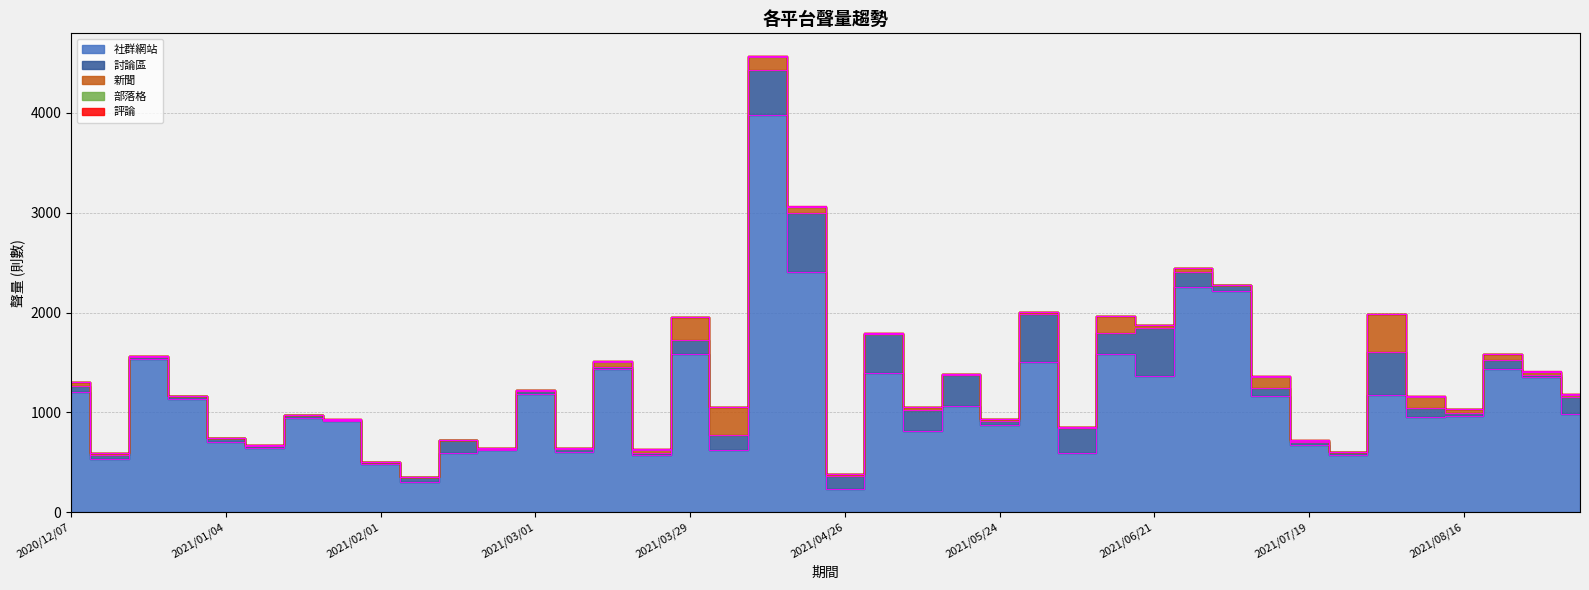

Reading left to right, extract all data points from this chart.

社群網站: 2020/12/07=1200	2020/12/14=536	2020/12/21=1540	2020/12/28=1137	2021/01/04=704	2021/01/11=649	2021/01/18=949	2021/01/25=910	2021/02/01=486	2021/02/08=307	2021/02/15=595	2021/02/22=625	2021/03/01=1188	2021/03/08=603	2021/03/15=1433	2021/03/22=571	2021/03/29=1585	2021/04/05=620	2021/04/12=3979	2021/04/19=2409	2021/04/26=234	2021/05/03=1398	2021/05/10=812	2021/05/17=1062	2021/05/24=874	2021/05/31=1509	2021/06/07=590	2021/06/14=1584	2021/06/21=1361	2021/06/28=2258	2021/07/05=2219	2021/07/12=1160	2021/07/19=673	2021/07/26=570	2021/08/02=1179	2021/08/09=954	2021/08/16=961	2021/08/23=1440	2021/08/30=1353	2021/09/06=986
討論區: 2020/12/07=66	2020/12/14=37	2020/12/21=16	2020/12/28=25	2021/01/04=38	2021/01/11=16	2021/01/18=25	2021/01/25=16	2021/02/01=16	2021/02/08=43	2021/02/15=125	2021/02/22=11	2021/03/01=31	2021/03/08=27	2021/03/15=27	2021/03/22=25	2021/03/29=136	2021/04/05=155	2021/04/12=446	2021/04/19=591	2021/04/26=135	2021/05/03=387	2021/05/10=212	2021/05/17=313	2021/05/24=44	2021/05/31=475	2021/06/07=258	2021/06/14=212	2021/06/21=484	2021/06/28=146	2021/07/05=54	2021/07/12=80	2021/07/19=33	2021/07/26=34	2021/08/02=424	2021/08/09=94	2021/08/16=34	2021/08/23=85	2021/08/30=26	2021/09/06=172
新聞: 2020/12/07=36	2020/12/14=21	2020/12/21=6	2020/12/28=0	2021/01/04=5	2021/01/11=5	2021/01/18=3	2021/01/25=2	2021/02/01=3	2021/02/08=5	2021/02/15=8	2021/02/22=9	2021/03/01=8	2021/03/08=12	2021/03/15=48	2021/03/22=30	2021/03/29=236	2021/04/05=278	2021/04/12=133	2021/04/19=57	2021/04/26=11	2021/05/03=4	2021/05/10=29	2021/05/17=6	2021/05/24=15	2021/05/31=23	2021/06/07=6	2021/06/14=169	2021/06/21=29	2021/06/28=39	2021/07/05=5	2021/07/12=120	2021/07/19=13	2021/07/26=1	2021/08/02=379	2021/08/09=110	2021/08/16=42	2021/08/23=57	2021/08/30=27	2021/09/06=20
部落格: 2020/12/07=3	2020/12/14=2	2020/12/21=2	2020/12/28=4	2021/01/04=2	2021/01/11=2	2021/01/18=0	2021/01/25=2	2021/02/01=1	2021/02/08=0	2021/02/15=1	2021/02/22=1	2021/03/01=0	2021/03/08=0	2021/03/15=5	2021/03/22=5	2021/03/29=3	2021/04/05=0	2021/04/12=7	2021/04/19=1	2021/04/26=3	2021/05/03=4	2021/05/10=2	2021/05/17=3	2021/05/24=2	2021/05/31=0	2021/06/07=0	2021/06/14=0	2021/06/21=0	2021/06/28=1	2021/07/05=2	2021/07/12=1	2021/07/19=1	2021/07/26=0	2021/08/02=1	2021/08/09=4	2021/08/16=0	2021/08/23=1	2021/08/30=4	2021/09/06=11
評論: 2020/12/07=0	2020/12/14=0	2020/12/21=0	2020/12/28=0	2021/01/04=0	2021/01/11=0	2021/01/18=0	2021/01/25=0	2021/02/01=0	2021/02/08=0	2021/02/15=0	2021/02/22=0	2021/03/01=0	2021/03/08=0	2021/03/15=0	2021/03/22=0	2021/03/29=0	2021/04/05=2	2021/04/12=0	2021/04/19=6	2021/04/26=0	2021/05/03=0	2021/05/10=4	2021/05/17=0	2021/05/24=0	2021/05/31=0	2021/06/07=2	2021/06/14=1	2021/06/21=0	2021/06/28=1	2021/07/05=0	2021/07/12=2	2021/07/19=0	2021/07/26=0	2021/08/02=2	2021/08/09=0	2021/08/16=0	2021/08/23=1	2021/08/30=1	2021/09/06=0